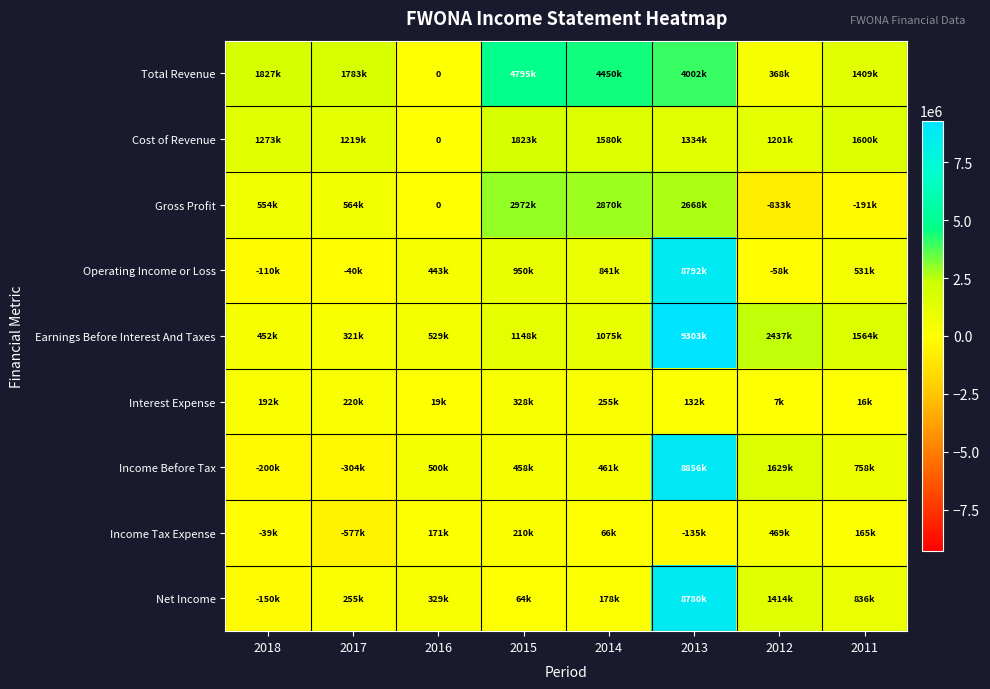

How many distinct data groups are displayed?

9